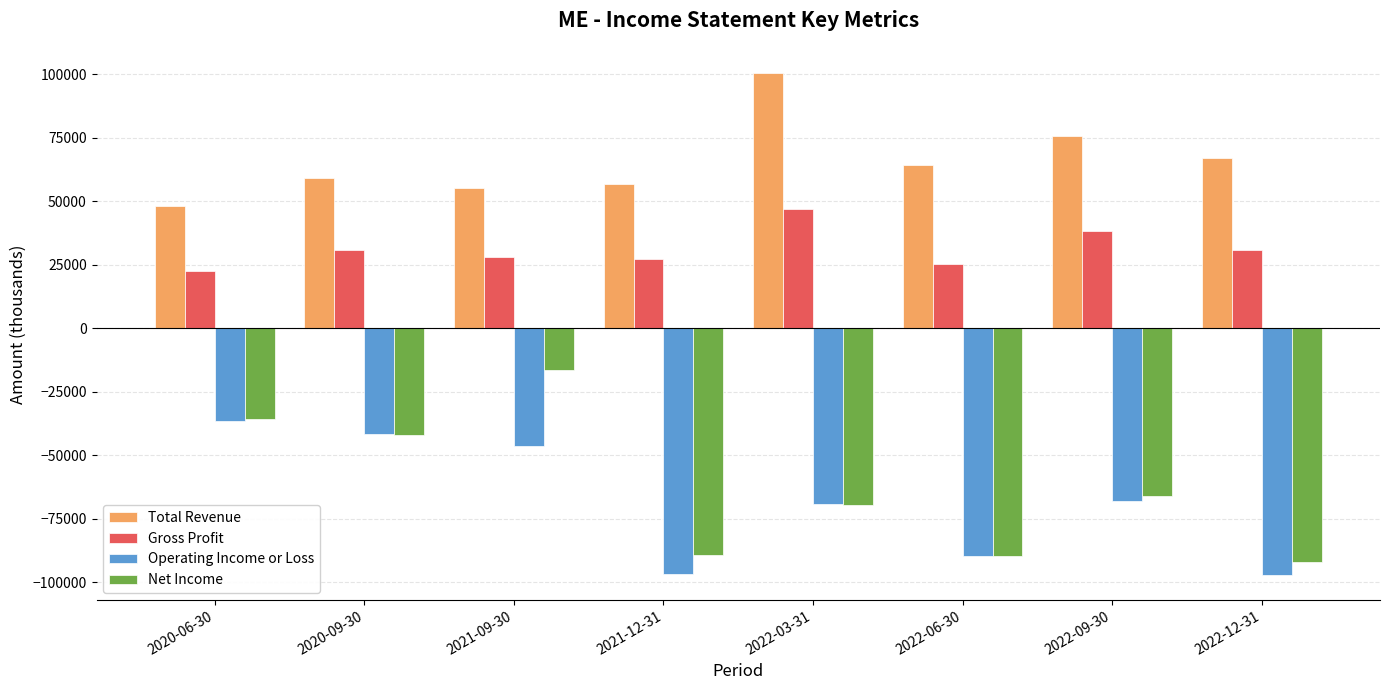

List the series in order of their peak value, lowest first.

Operating Income or Loss, Net Income, Gross Profit, Total Revenue